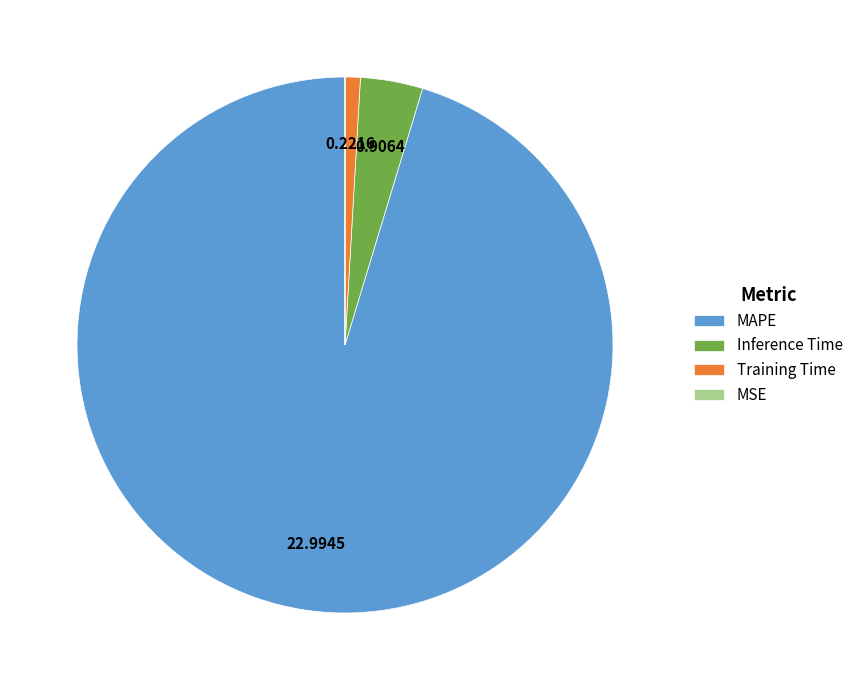

Is MAPE the majority of the pie?

Yes